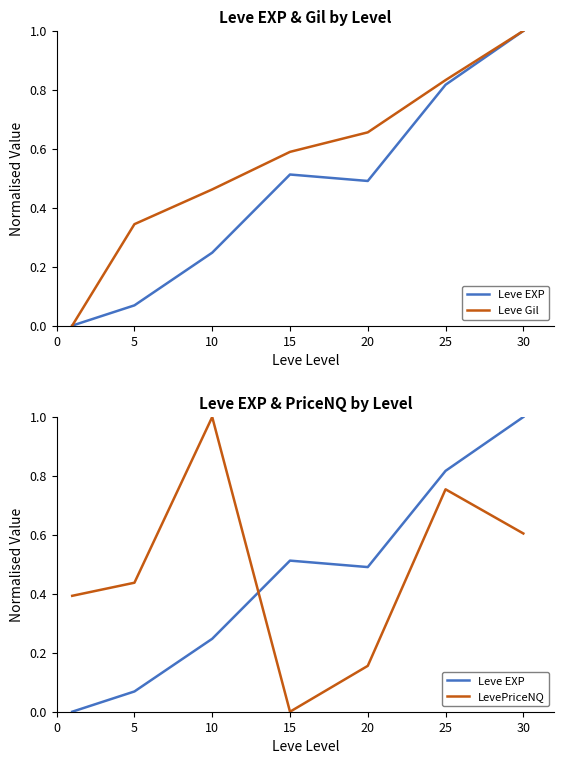

How many series are shown in this chart?

3